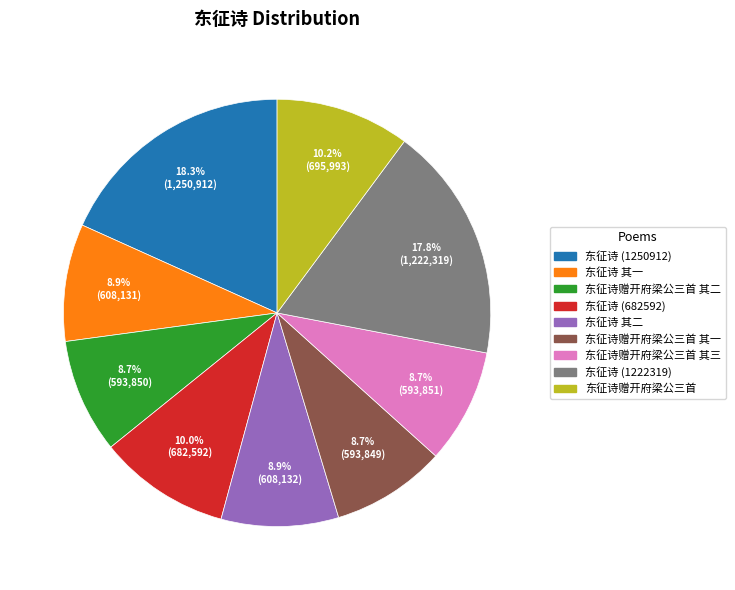

Is there any slice that represents more than half of the pie?

No